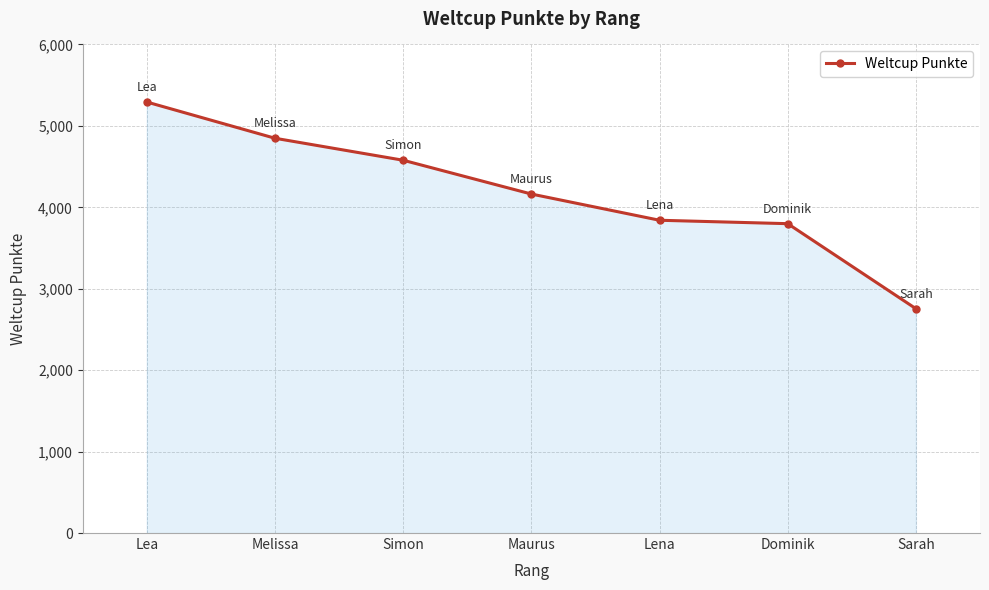

What is the maximum value shown in the chart?

5293